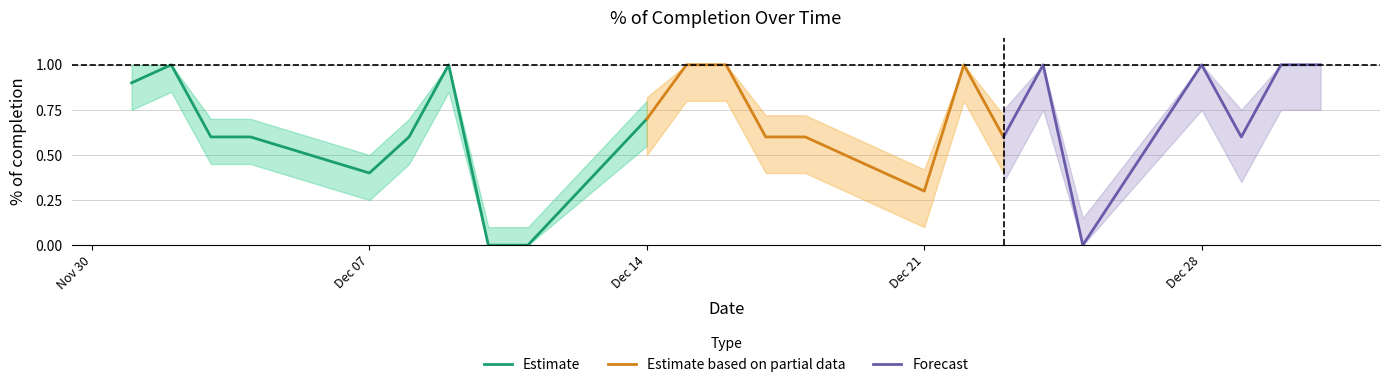

How many data points does each series have?

23